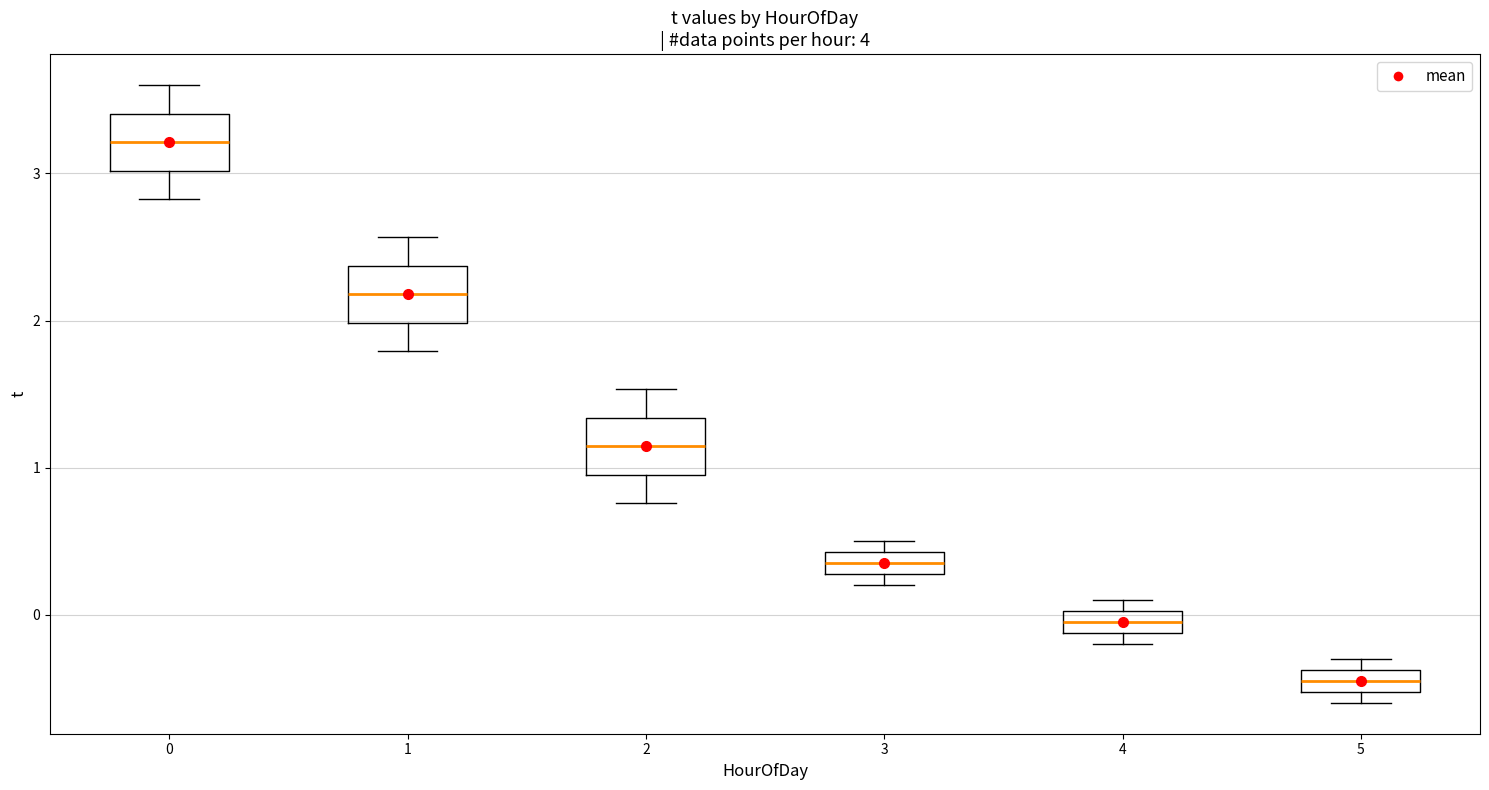

Where is the lower edge of the box at x = 4 on the y-axis? The values are not printed on the chart, so give them approximately, as read against the axis.

-0.1